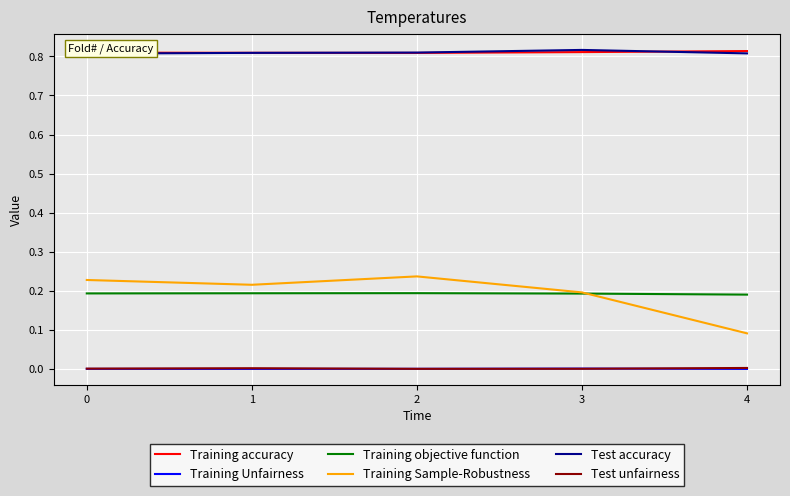

How many Test accuracy values are between 0 and 1?

5